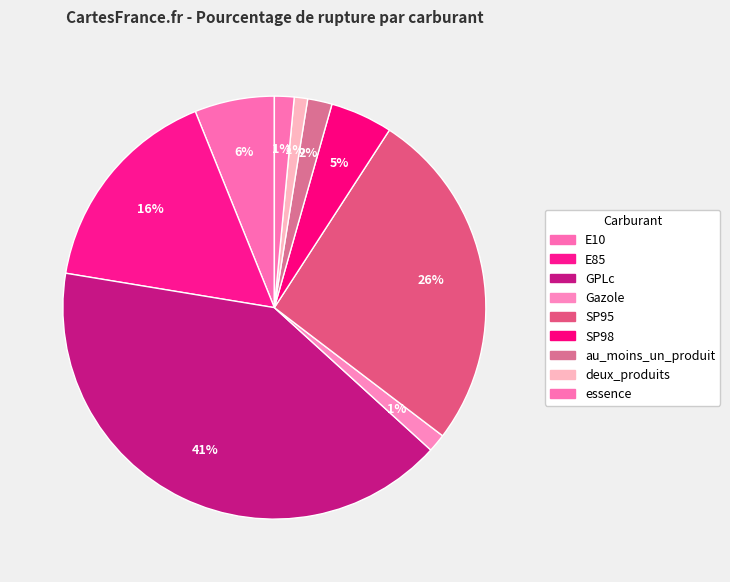

What is the ratio of the value at Gazole to the value at au_moins_un_produit?

0.7